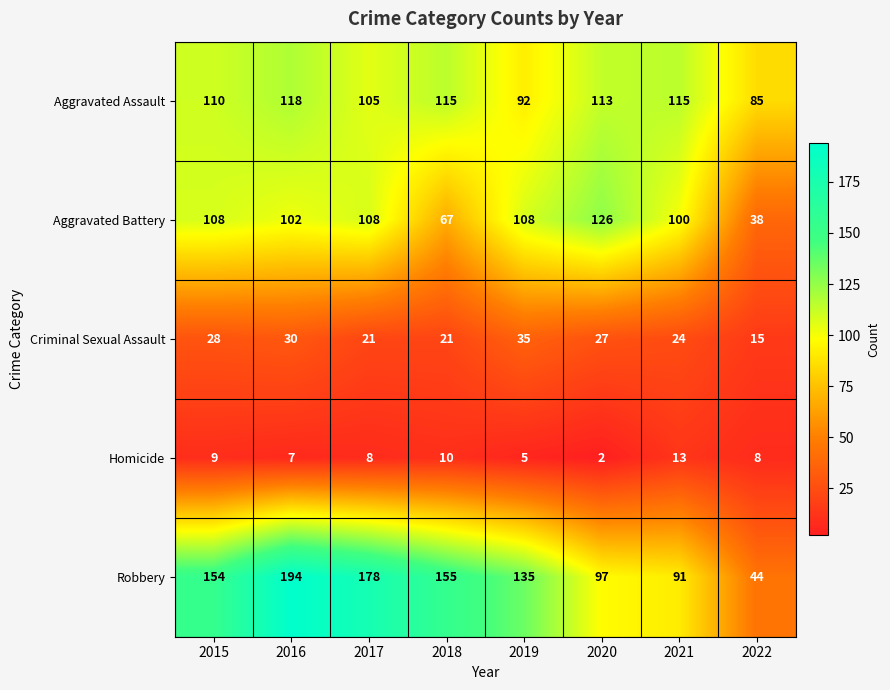

True or false: Robbery has a value of 97 at 2017.

False